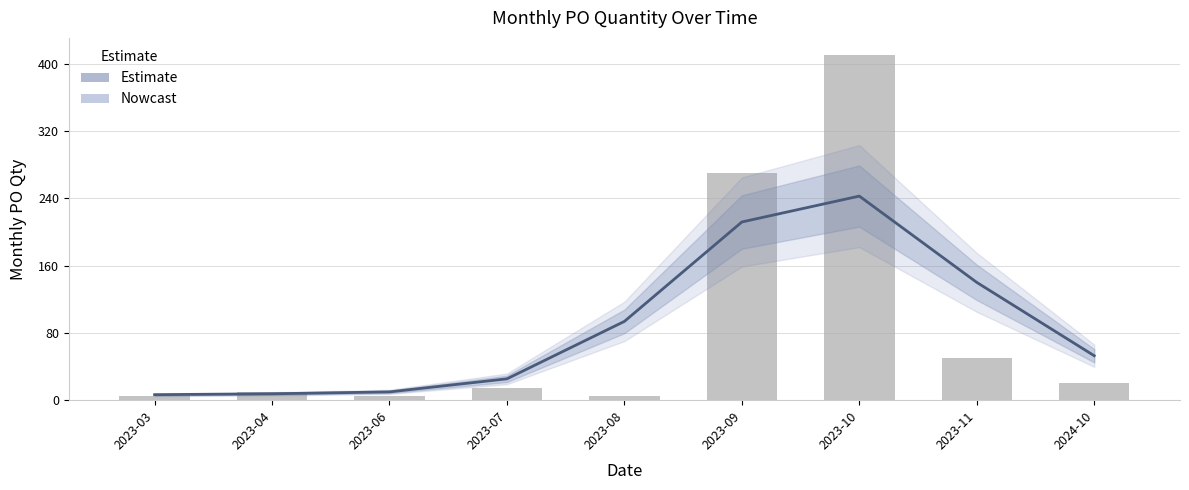

What is the sum of all values?

790.0